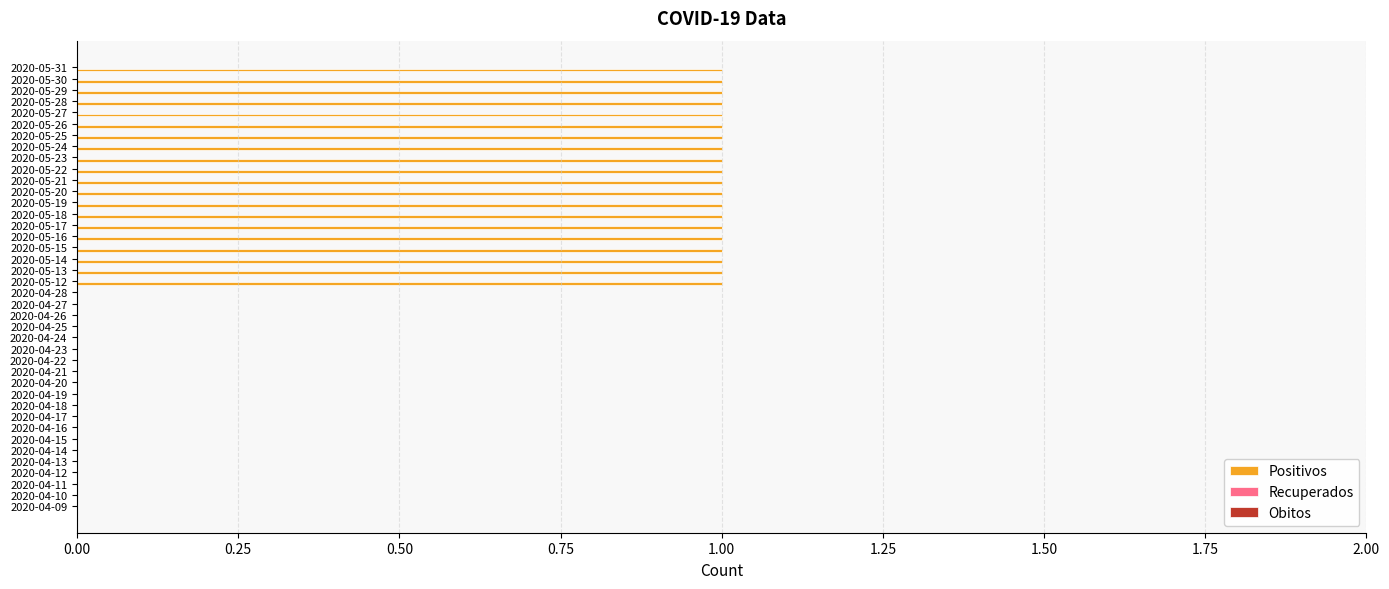

Is it true that the value at 2020-05-29 is 1?

True